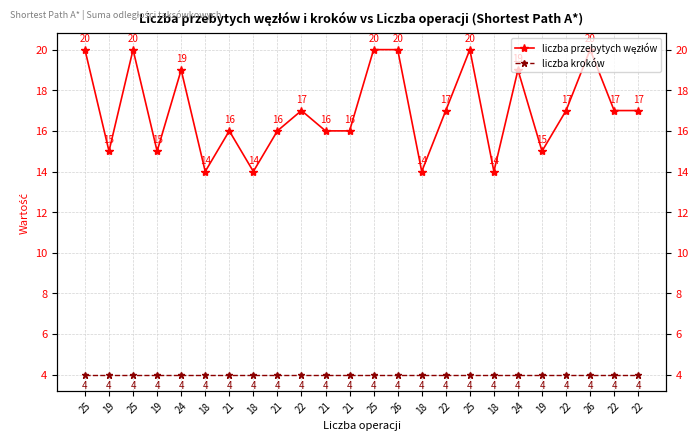

List the series in order of their peak value, lowest first.

liczba kroków, liczba przebytych węzłów